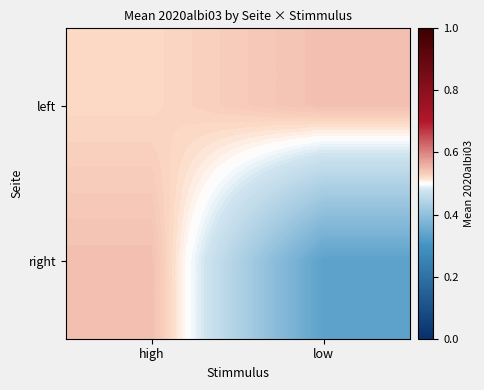

Reading left to right, list all the values displayed in this chart.

left: high=0.5	low=0.5
right: high=0.5	low=0.3